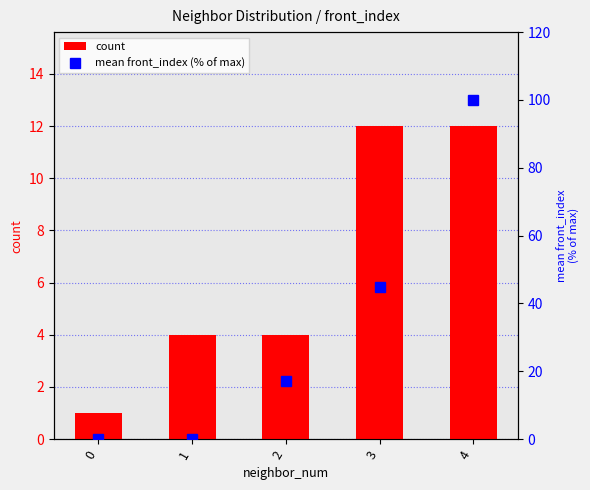

Is the value of mean front_index (% of max) at 3 greater than the value of count at 3?

Yes